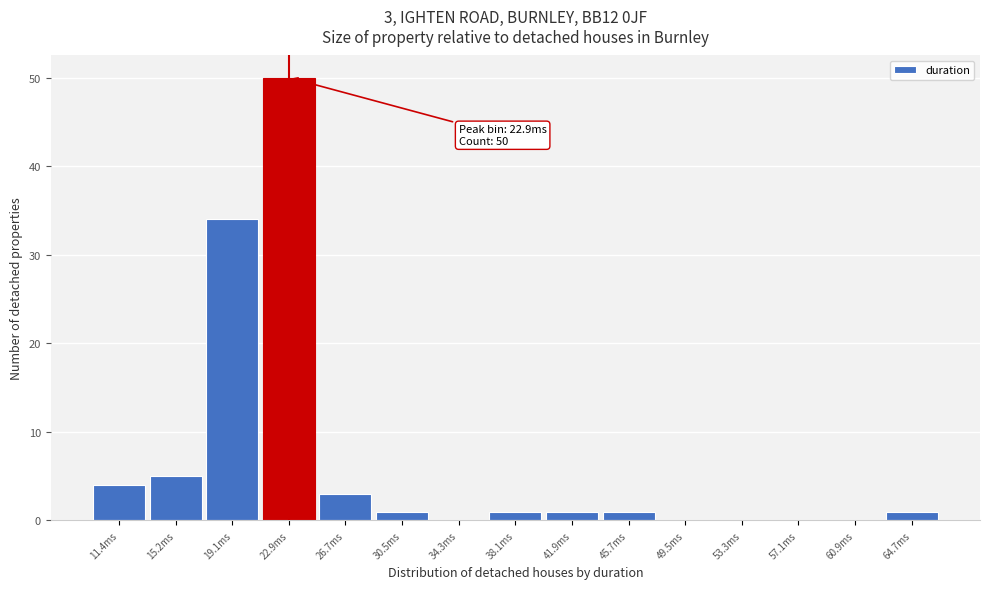

Reading right to left, transcribe all the data shown in this chart.

64.7ms=1	60.9ms=0	57.1ms=0	53.3ms=0	49.5ms=0	45.7ms=1	41.9ms=1	38.1ms=1	34.3ms=0	30.5ms=1	26.7ms=3	22.9ms=50	19.1ms=34	15.2ms=5	11.4ms=4